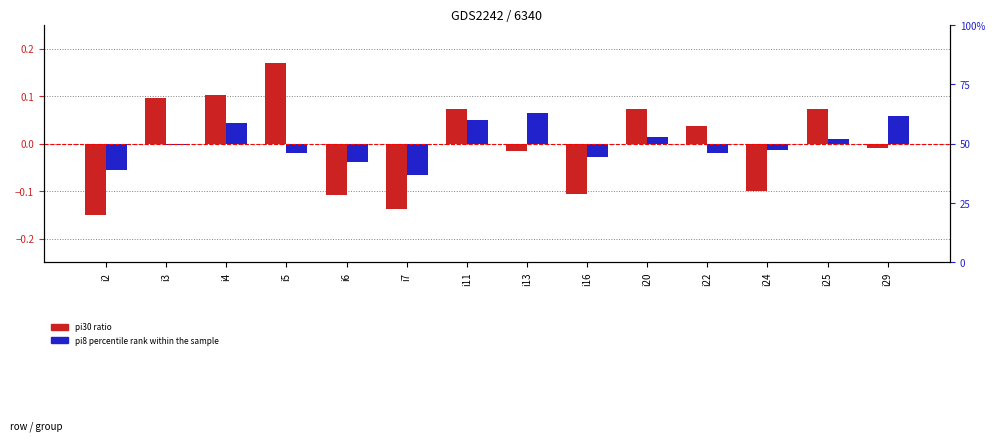

Which series has the largest total across all categories?

pi30 (normalized)